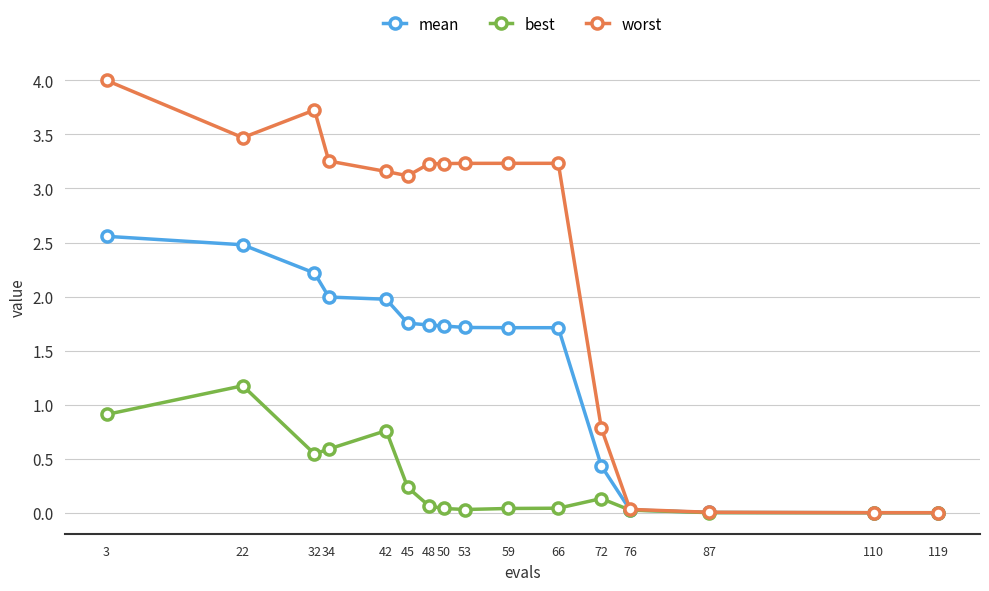

At which category is the sum across all series the highest?

3